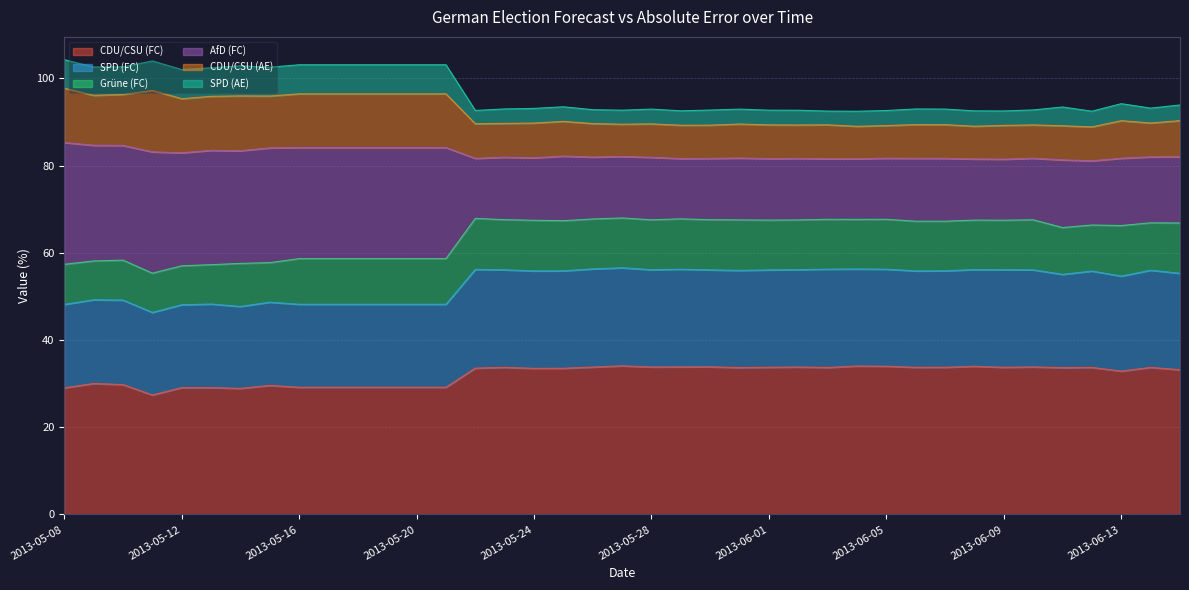

What is the maximum value for CDU/CSU (FC)?

34.1